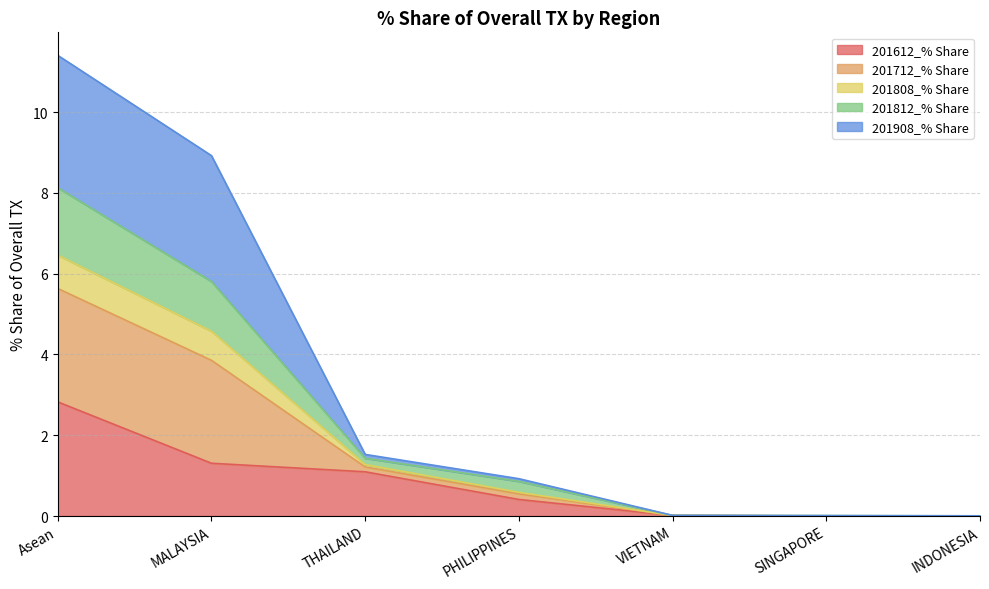

True or false: 201612_% Share has a value of -0.9 at INDONESIA.

False